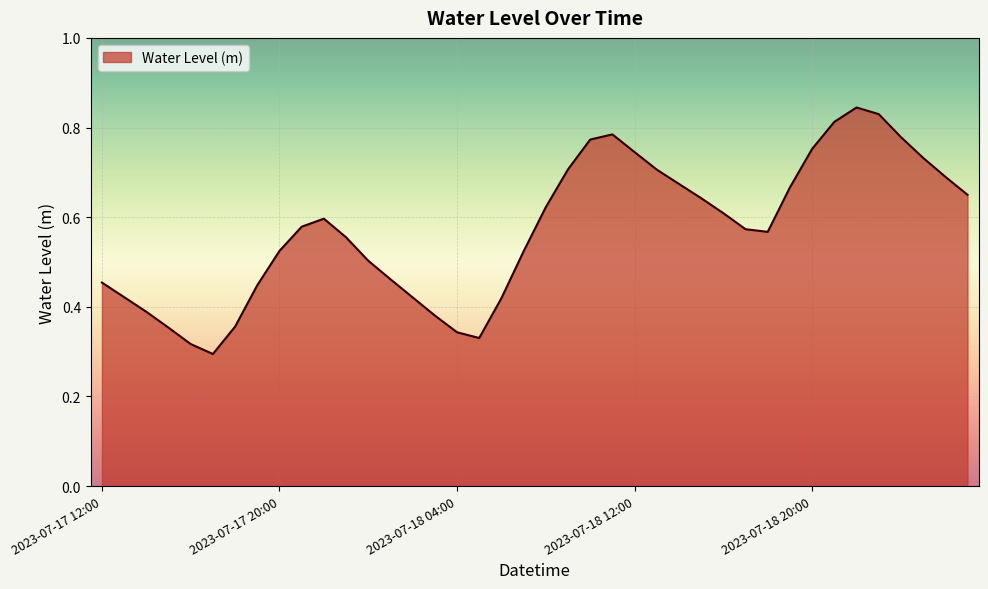

Reading left to right, list all the values displayed in this chart.

0.5	0.4	0.4	0.4	0.3	0.3	0.4	0.4	0.5	0.6	0.6	0.6	0.5	0.5	0.4	0.4	0.3	0.3	0.4	0.5	0.6	0.7	0.8	0.8	0.7	0.7	0.7	0.6	0.6	0.6	0.6	0.7	0.8	0.8	0.8	0.8	0.8	0.7	0.7	0.6